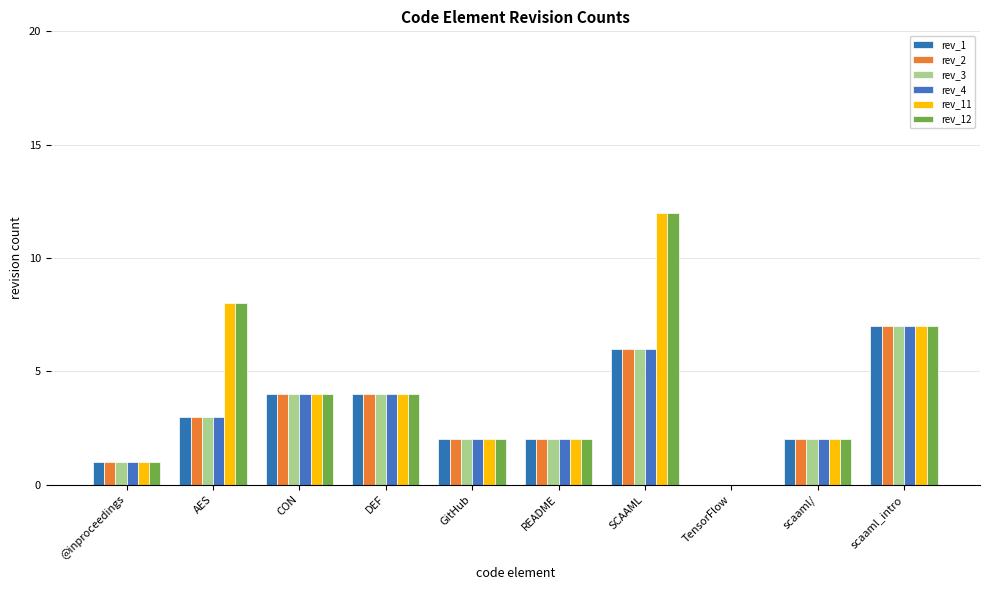

What are all the series names shown in the legend?

rev_1, rev_2, rev_3, rev_4, rev_11, rev_12